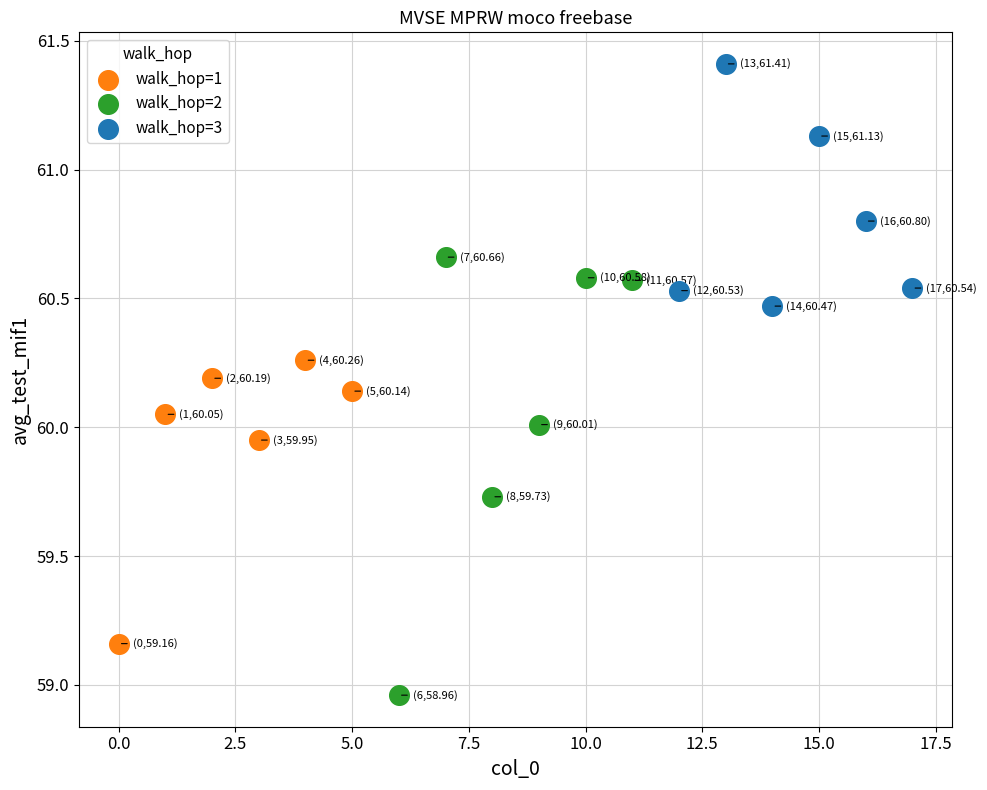

Which series contains the lowest Y value?

walk_hop=2